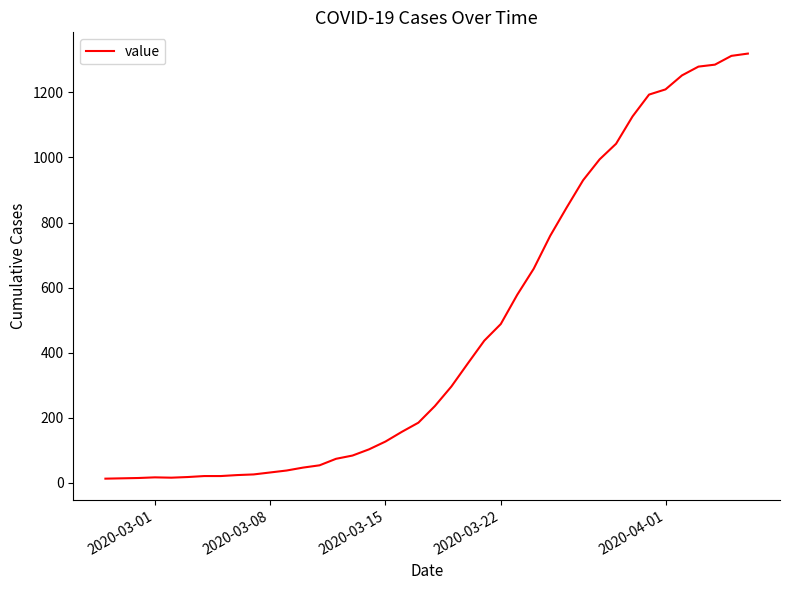

What is the maximum value shown in the chart?

1319